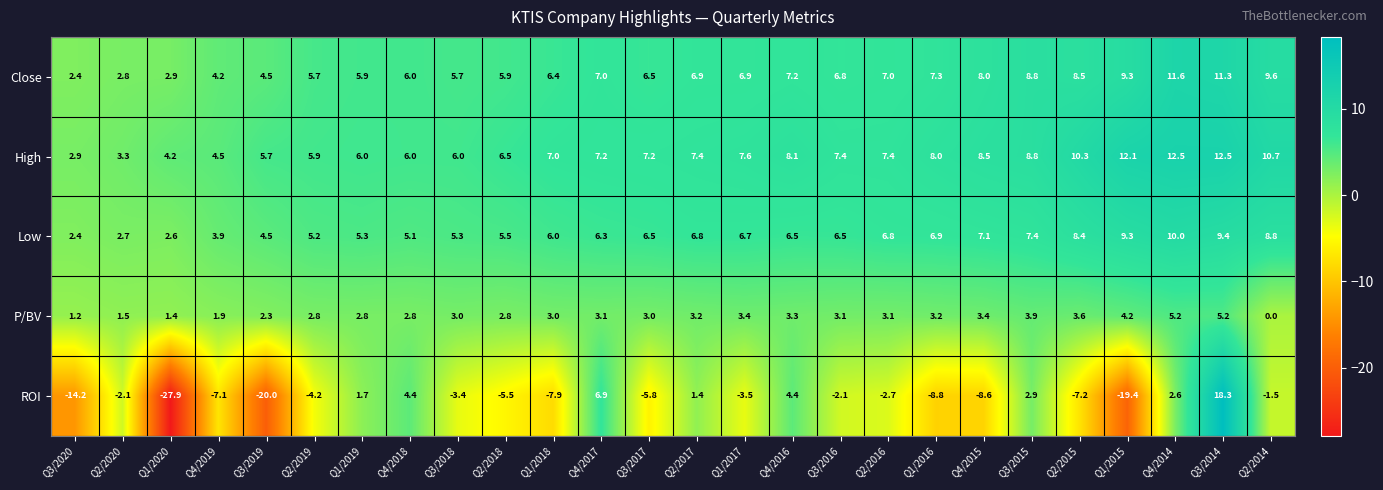

The value of High at Q3/2015 is 4.6. True or false?

False